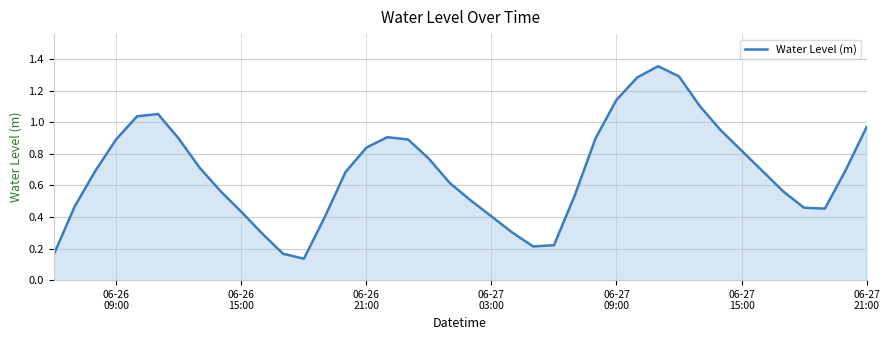

How many lines are shown in the chart?

1